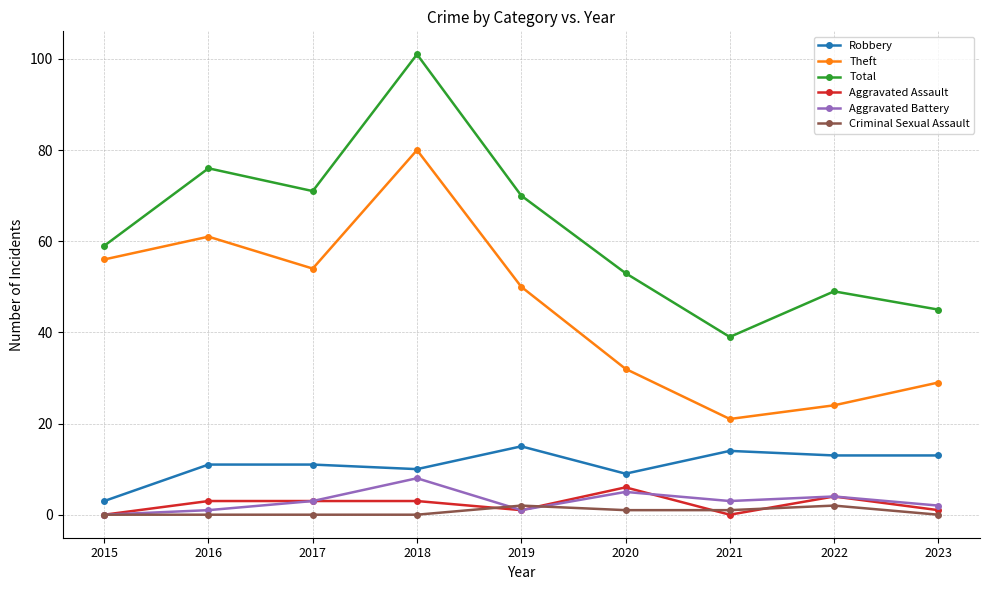

True or false: Criminal Sexual Assault and Theft cross at least once.

False